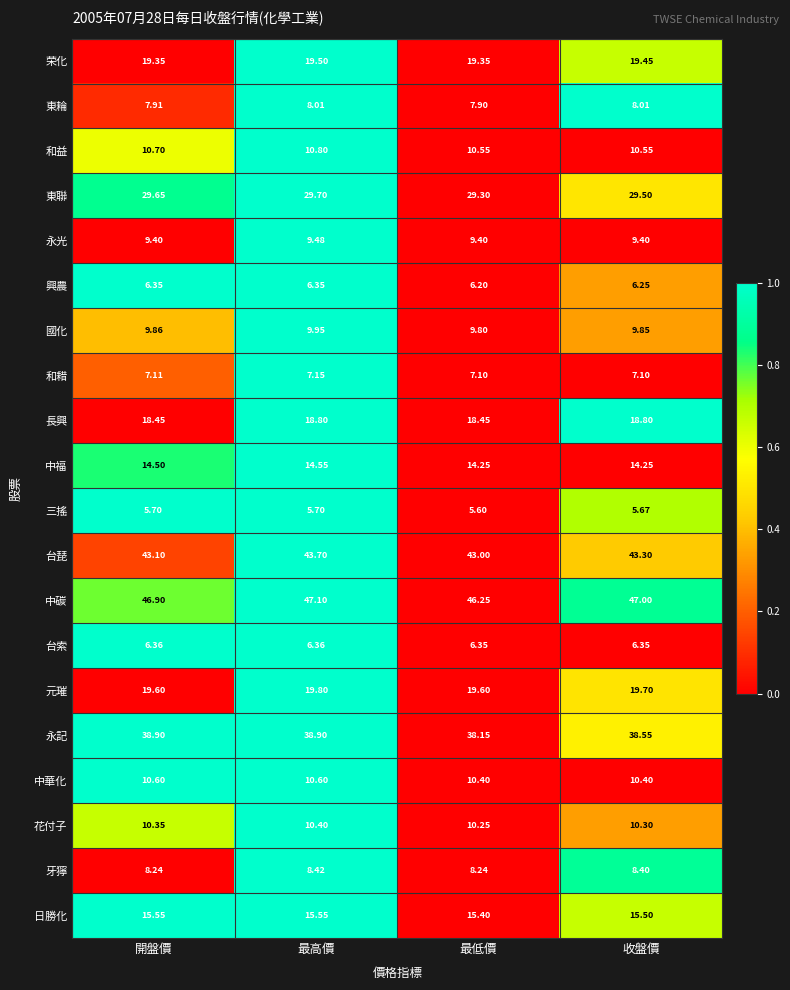

Which series has the largest total across all categories?

中碳